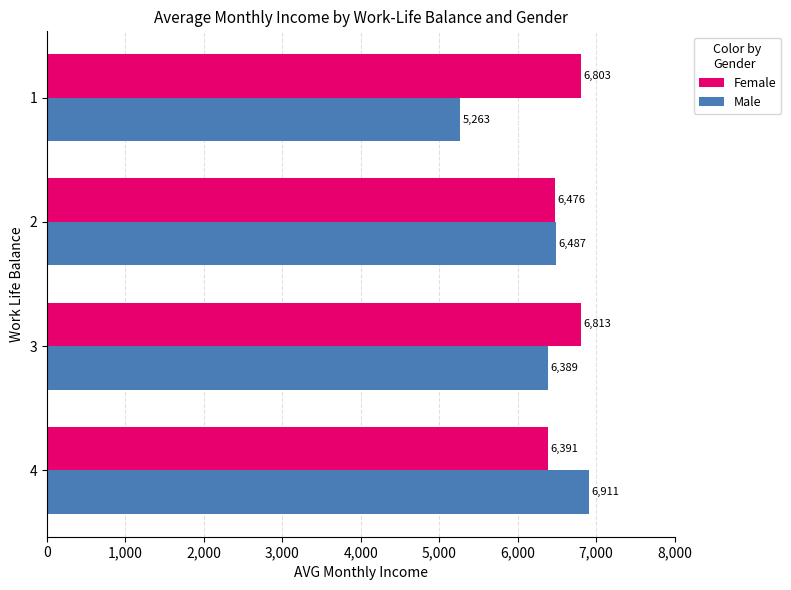

Which series has the largest total across all categories?

Female